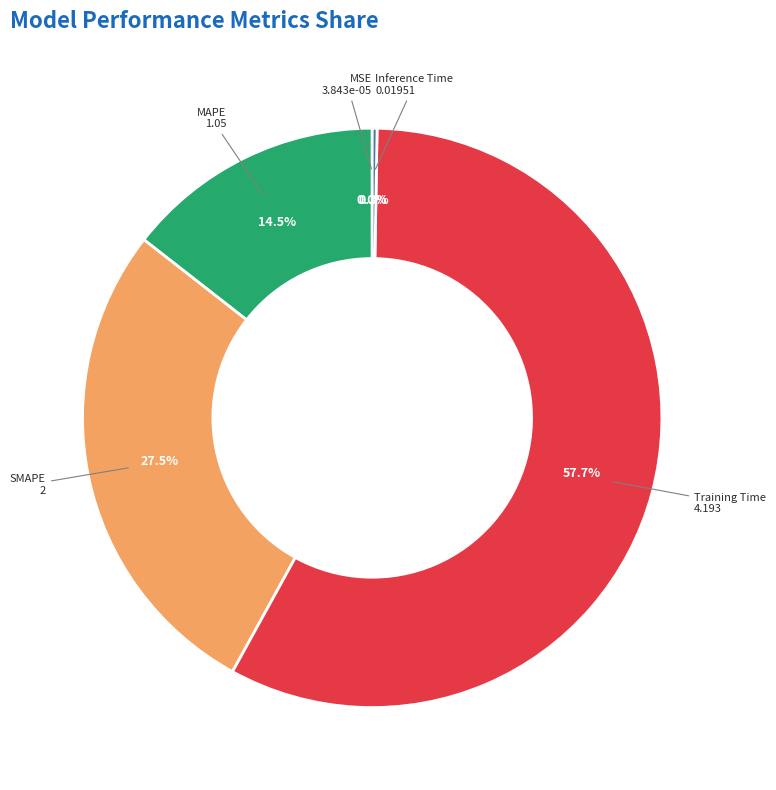

How much of the chart is everything except MAPE?

85.5%